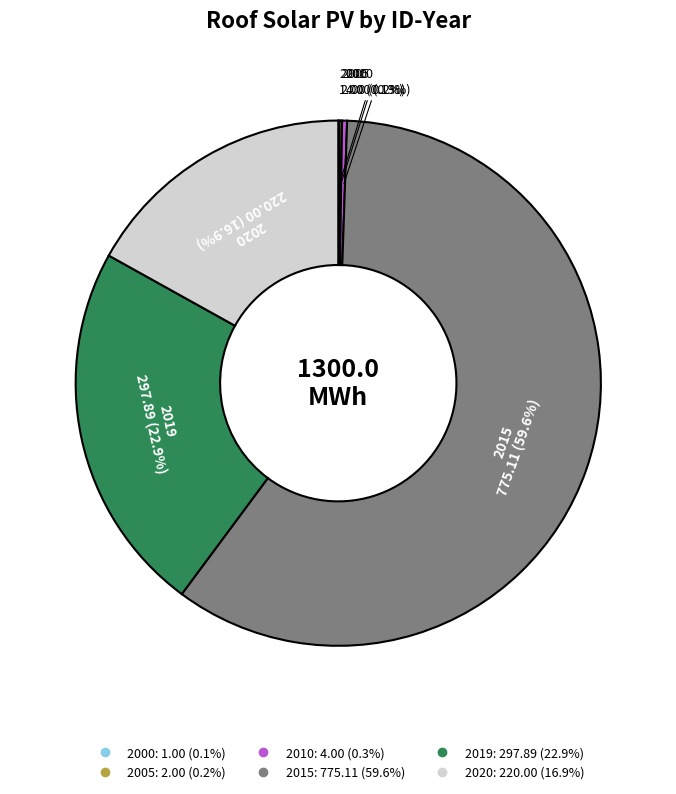

Which category has the biggest portion of the pie?

2015